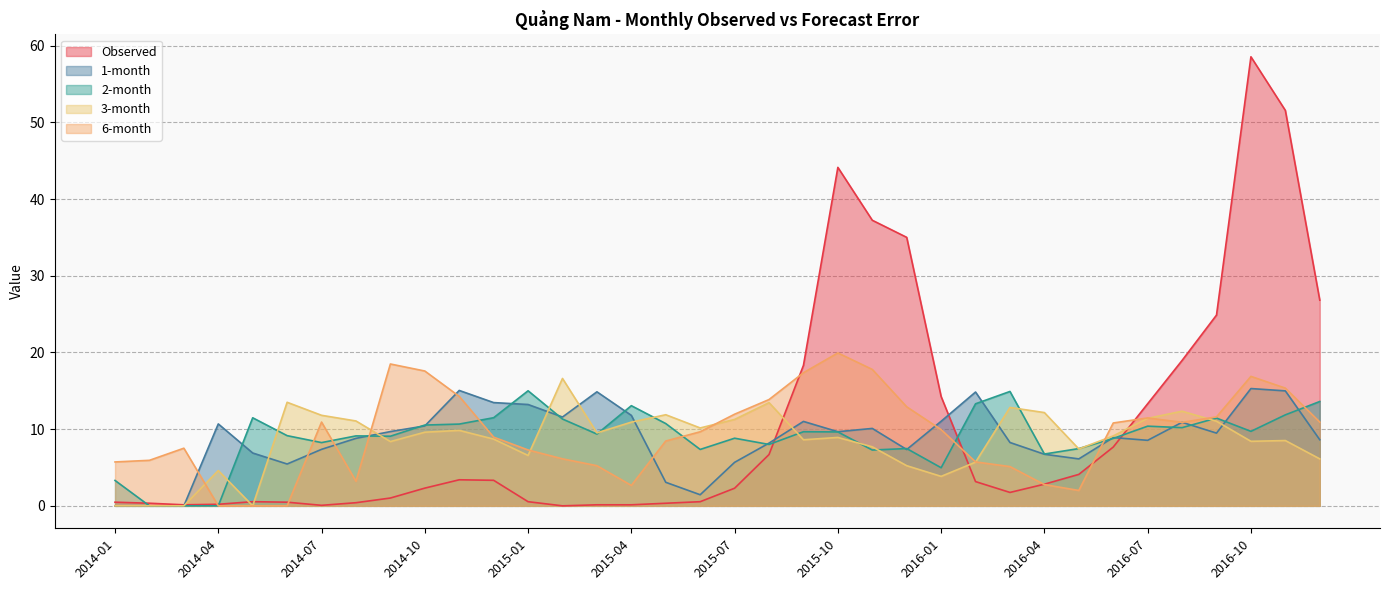

How many interior local peaks does the 1-month series have?

9